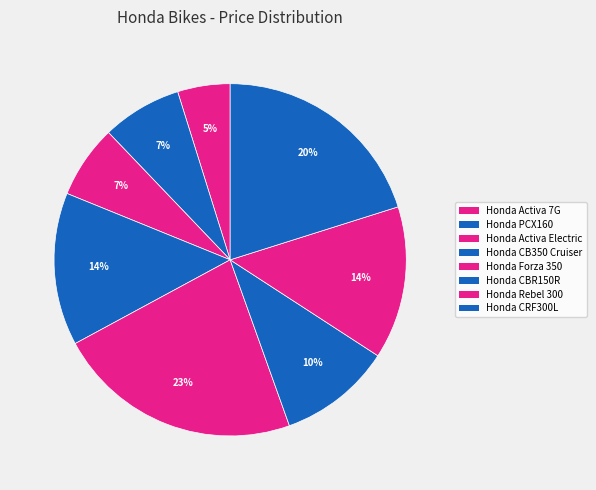

What is the change in value from Honda CBR150R to Honda Rebel 300?

+60000